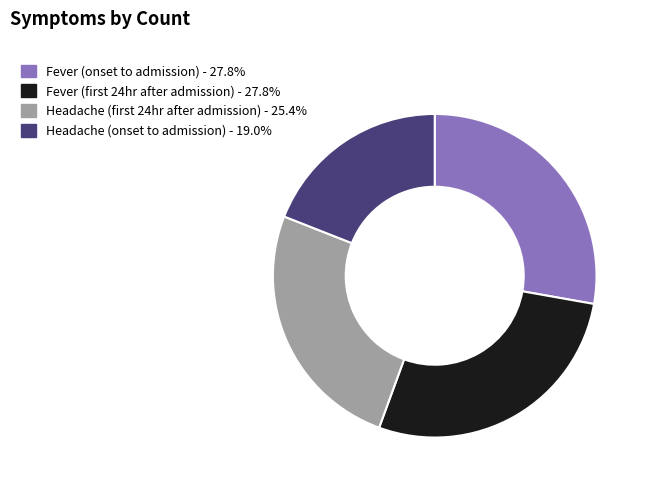

Does Fever (onset to admission) account for over 50% of the chart?

No